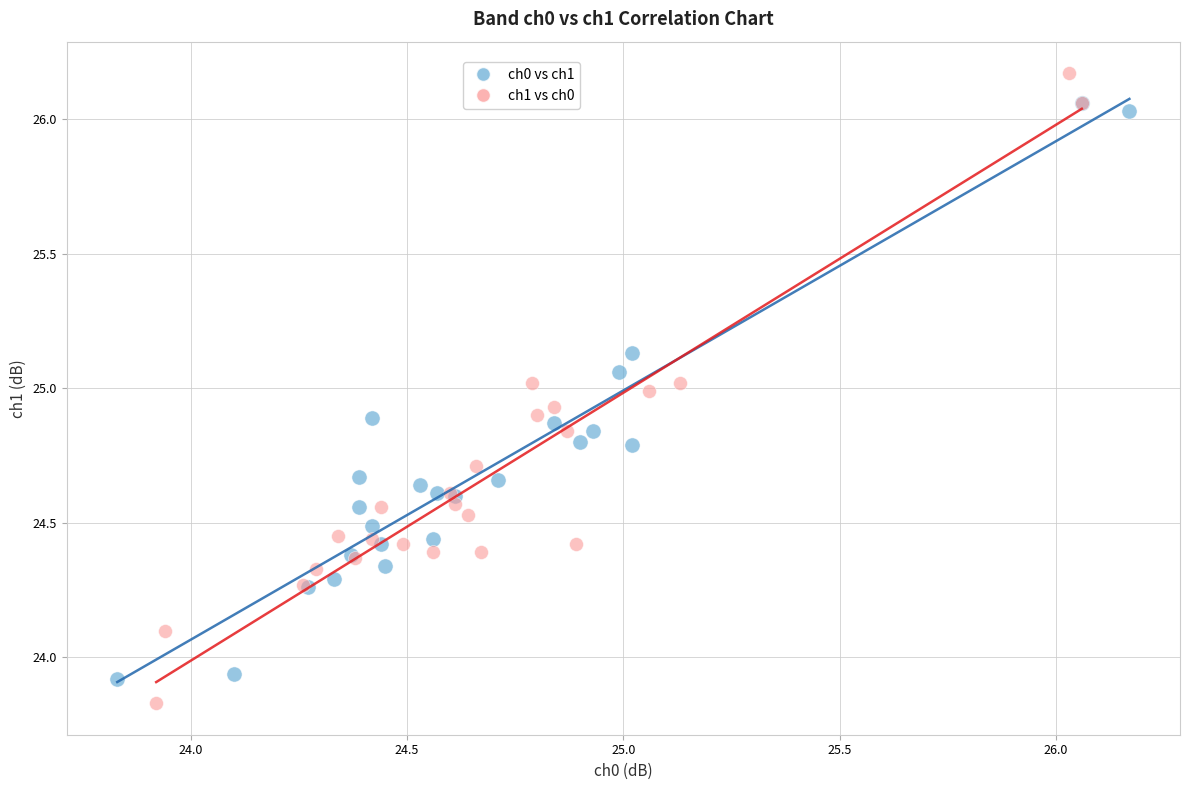

What are all the series names shown in the legend?

ch0 vs ch1, ch1 vs ch0